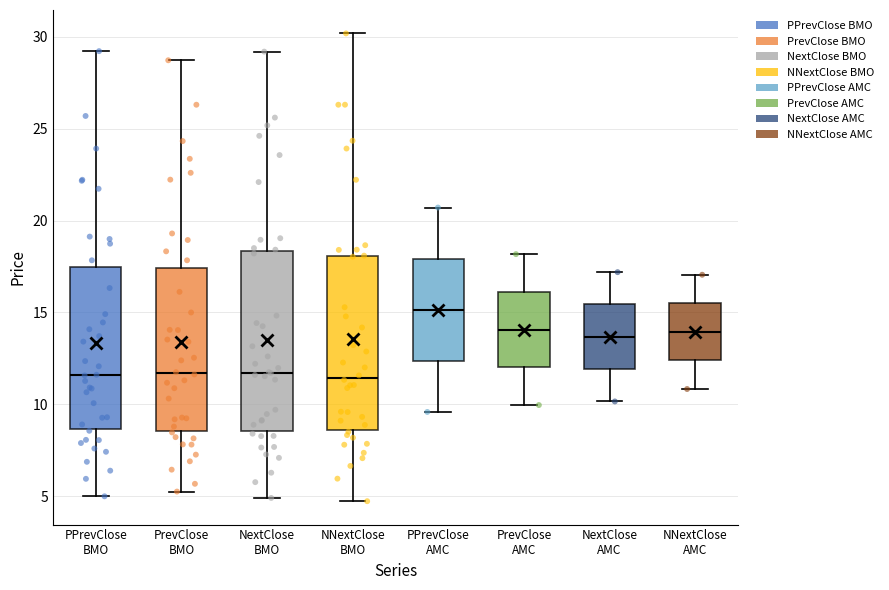

Reading left to right, transcribe this box plot: for each box, give where its median line is, the range the box spans, and where its two whiskers end, as read against the y-axis. The values are not printed on the chart, so give them approximately, as read against the axis.

PPrevClose BMO: median 11.5, box 8.5 to 17.5, whiskers 5.0 to 29.0
PrevClose BMO: median 11.5, box 8.5 to 17.5, whiskers 5.0 to 28.5
NextClose BMO: median 11.5, box 8.5 to 18.5, whiskers 5.0 to 29.0
NNextClose BMO: median 11.5, box 8.5 to 18.0, whiskers 4.5 to 30.0
PPrevClose AMC: median 15.0, box 12.5 to 18.0, whiskers 9.5 to 20.5
PrevClose AMC: median 14.0, box 12.0 to 16.0, whiskers 10.0 to 18.0
NextClose AMC: median 13.5, box 12.0 to 15.5, whiskers 10.0 to 17.0
NNextClose AMC: median 14.0, box 12.5 to 15.5, whiskers 11.0 to 17.0